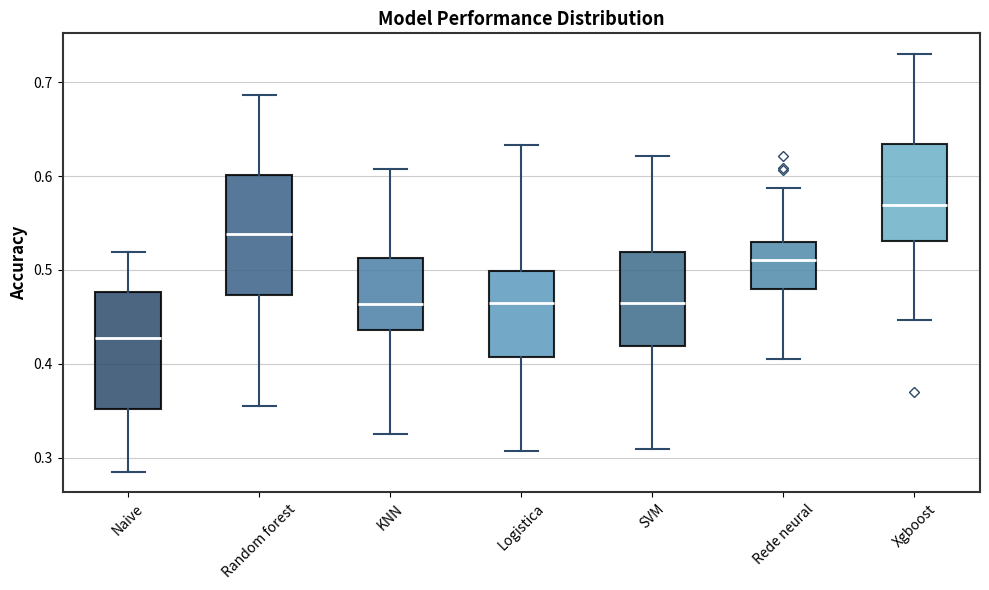

Where is the upper edge of the box for Logistica on the y-axis? The values are not printed on the chart, so give them approximately, as read against the axis.

0.50